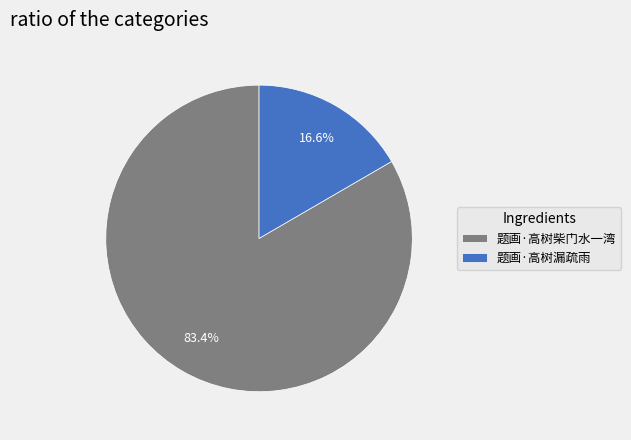

Rank the categories by value from lowest to highest.

题画·高树漏疏雨, 题画·高树柴门水一湾